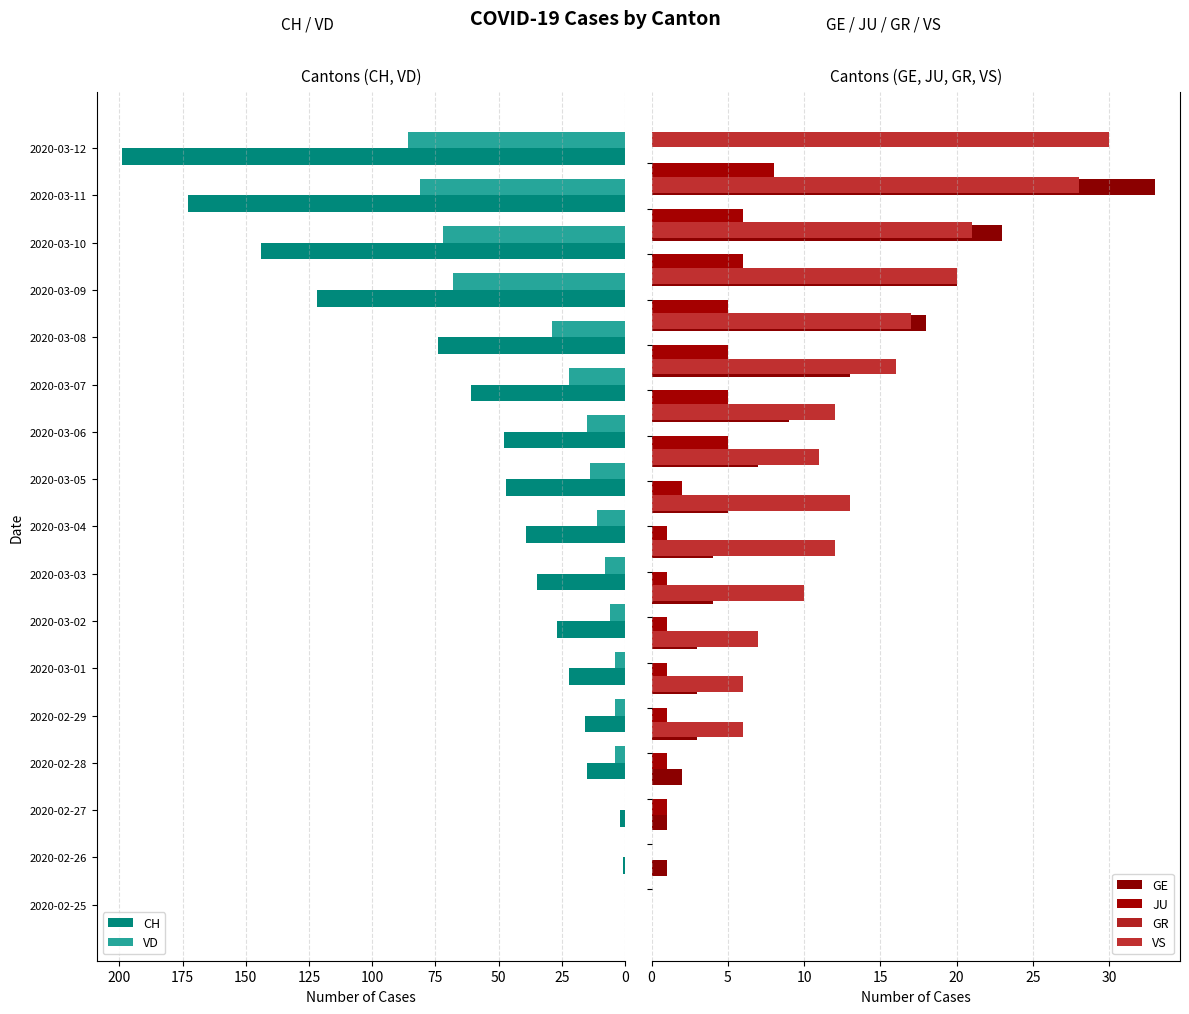

At which label does CH reach its peak?

2020-03-12